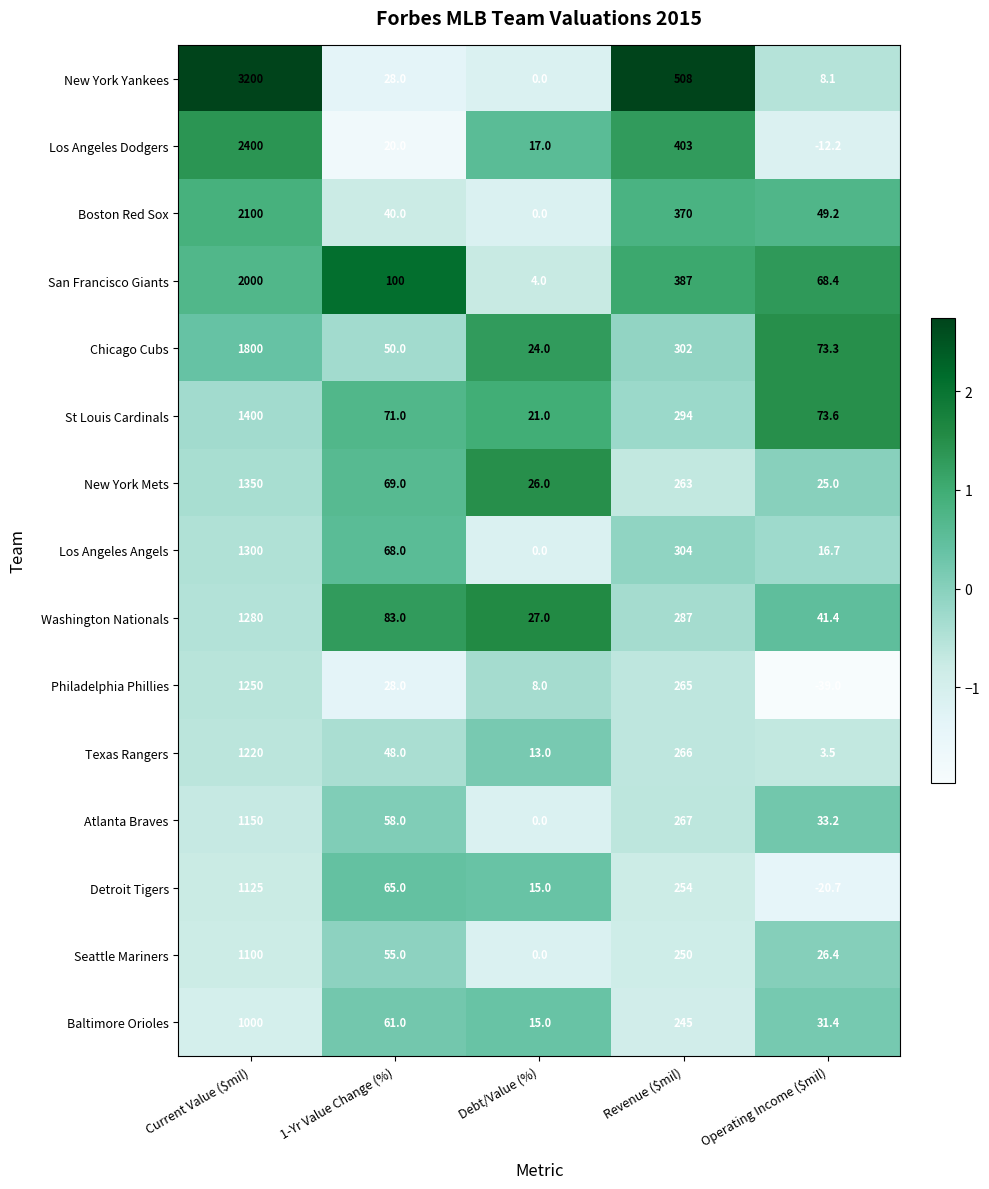

What is the average value of the New York Mets series?

346.6